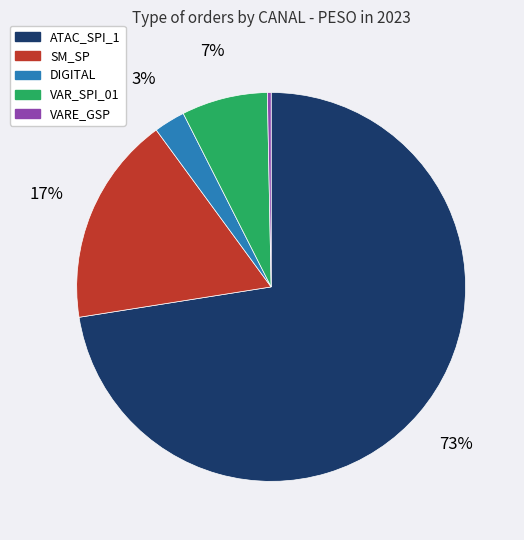

To the nearest percent, what is the average slice percentage?

20%